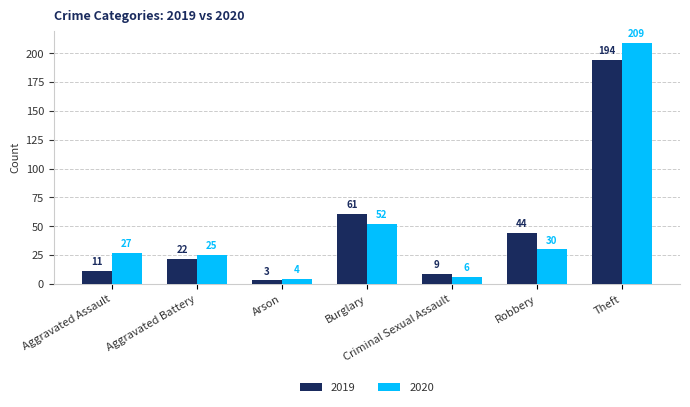

Rank the series at Burglary from highest to lowest value.

2019, 2020